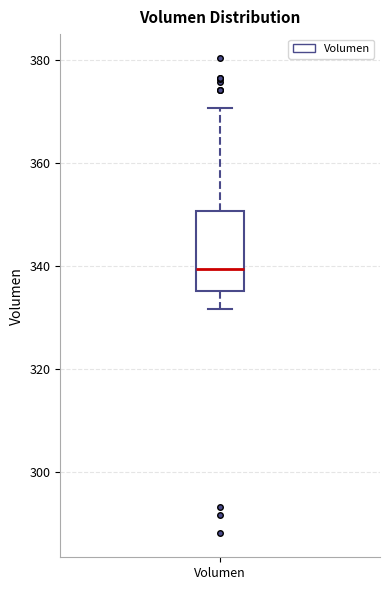

Transcribe this box plot: give where the median line is, the range the box spans, and where the two whiskers end, as read against the y-axis. The values are not printed on the chart, so give them approximately, as read against the axis.

median 340, box 336 to 350, whiskers 332 to 370